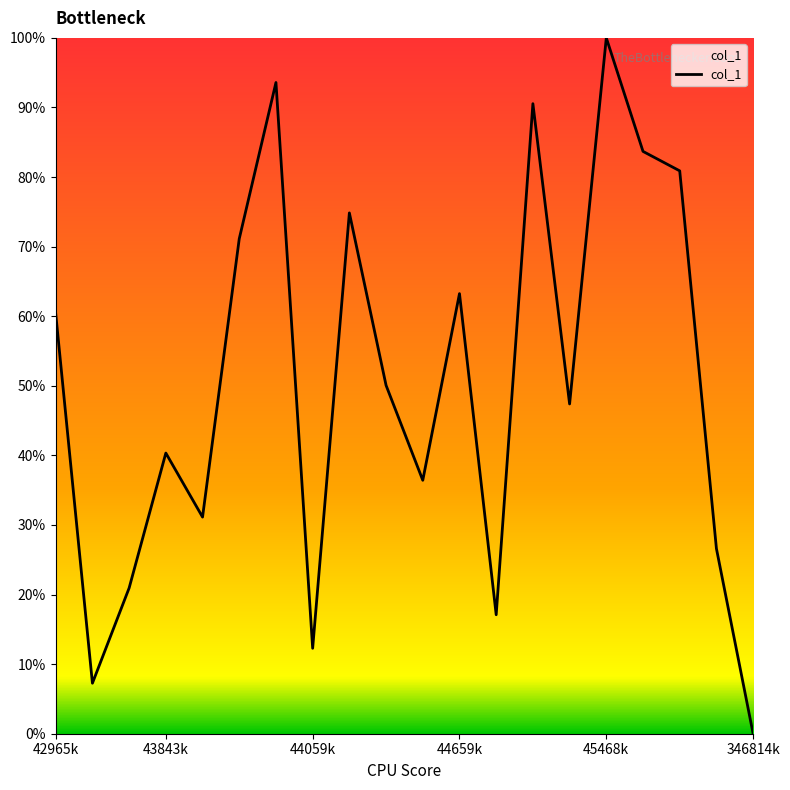

What is the greatest value displayed?

100.0